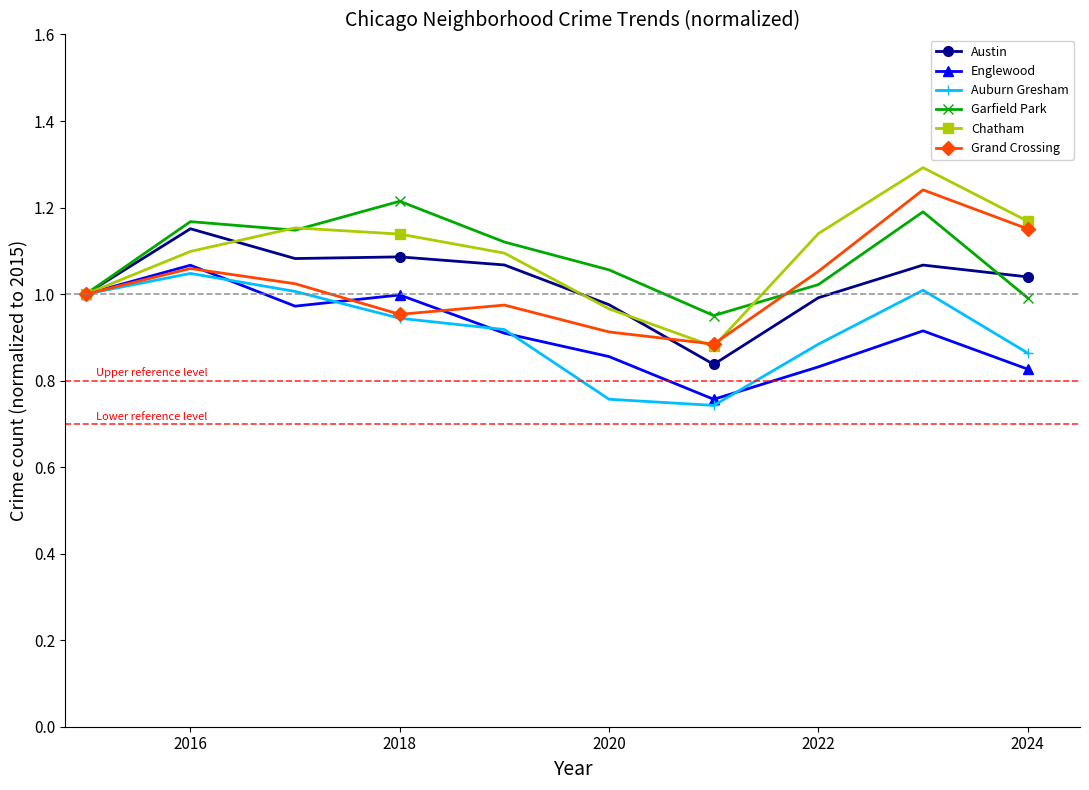

What is the maximum value shown in the chart?

1.3